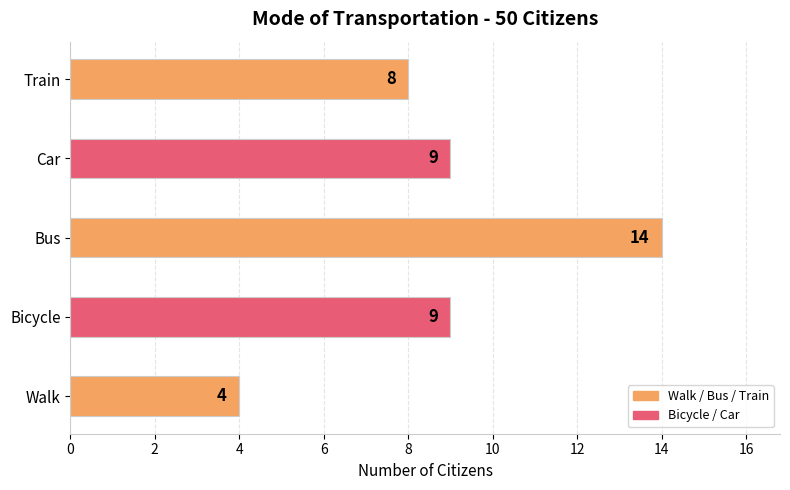

What is the sum of all values?

44